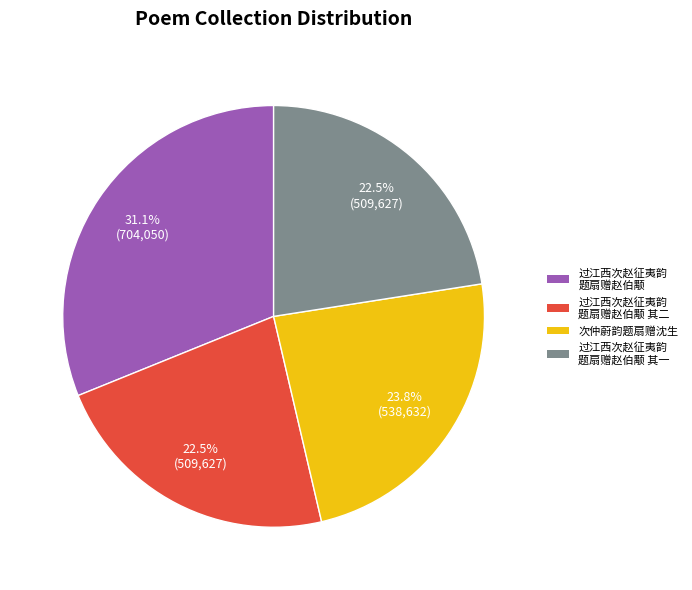

Count the number of slices in the pie.

4